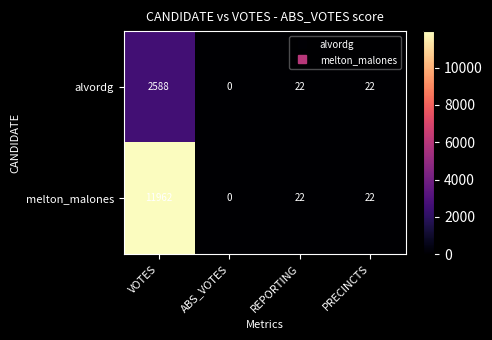

List the series in order of their peak value, highest first.

melton_malones, alvordg